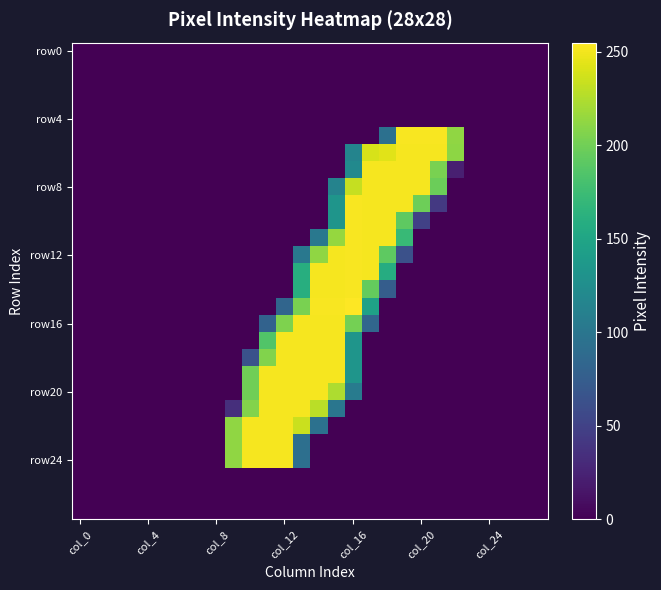

Which label corresponds to the smallest value in the chart?

col_0